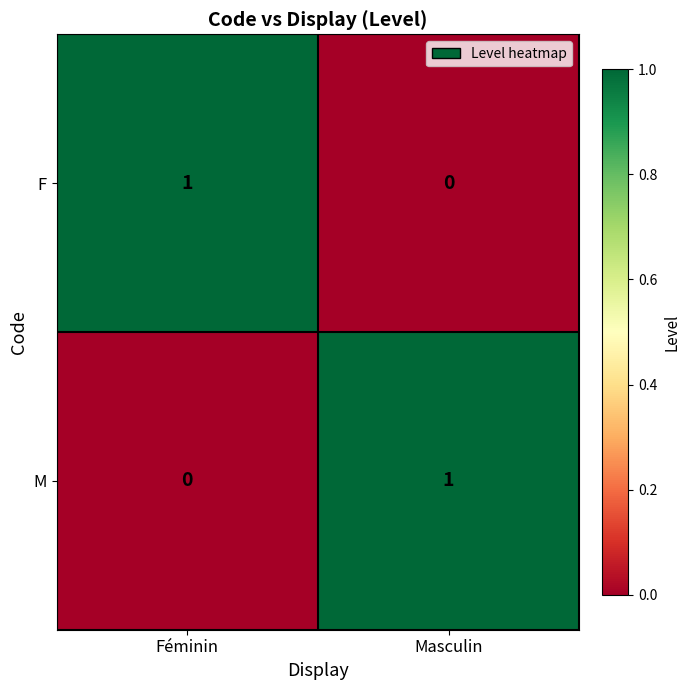

The value of M at Masculin is 1. True or false?

True